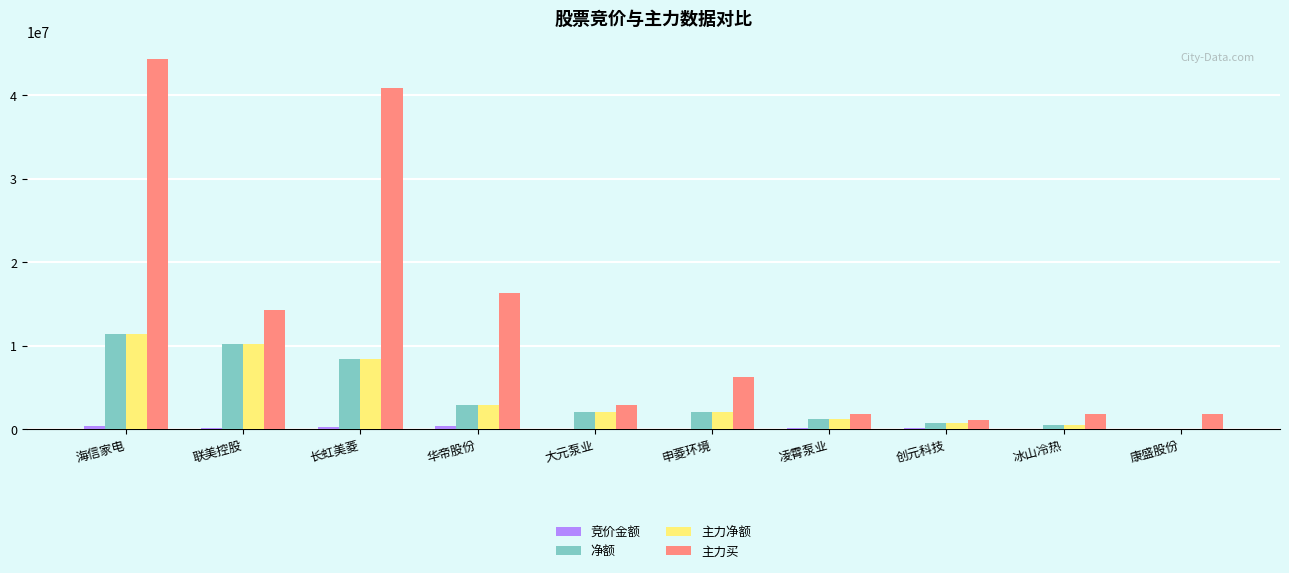

At which category is the sum across all series the highest?

海信家电